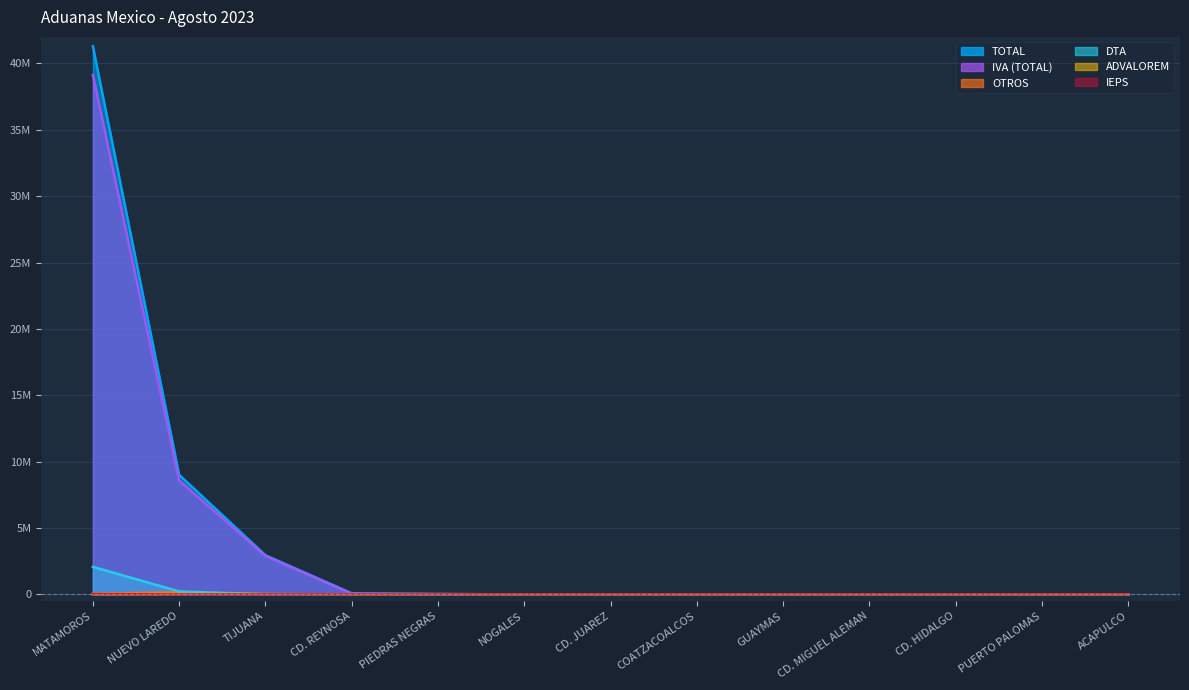

True or false: DTA and IVA (TOTAL) intersect in this chart.

True